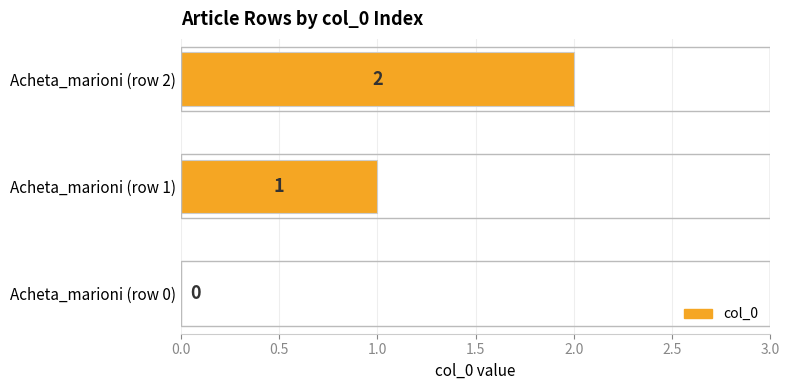

Which label corresponds to the largest value in the chart?

Acheta_marioni (row 2)